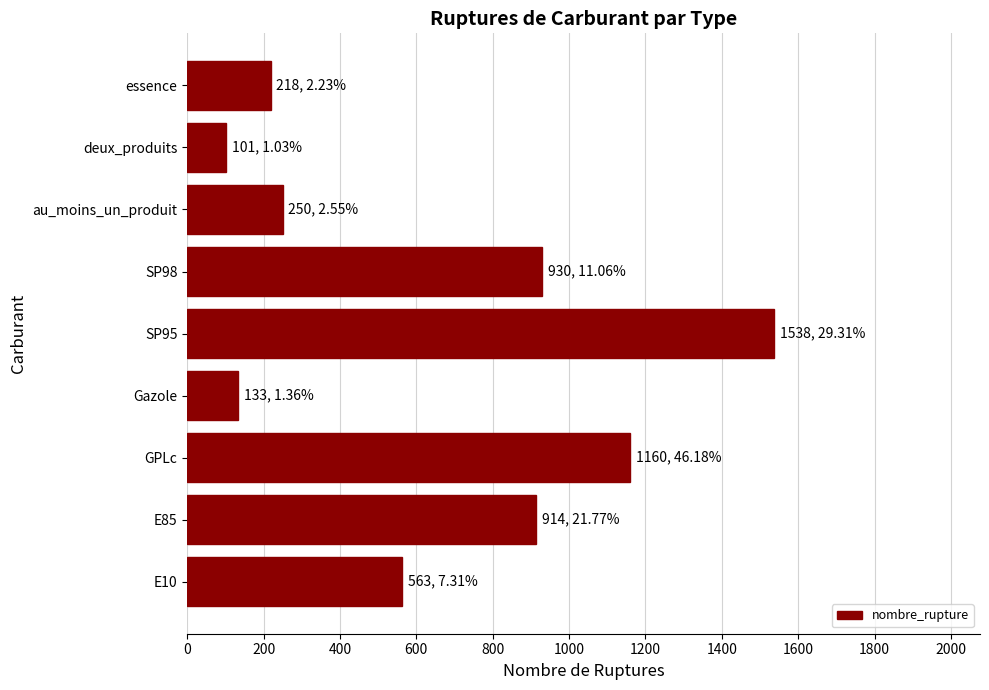

Which label corresponds to the largest value in the chart?

SP95